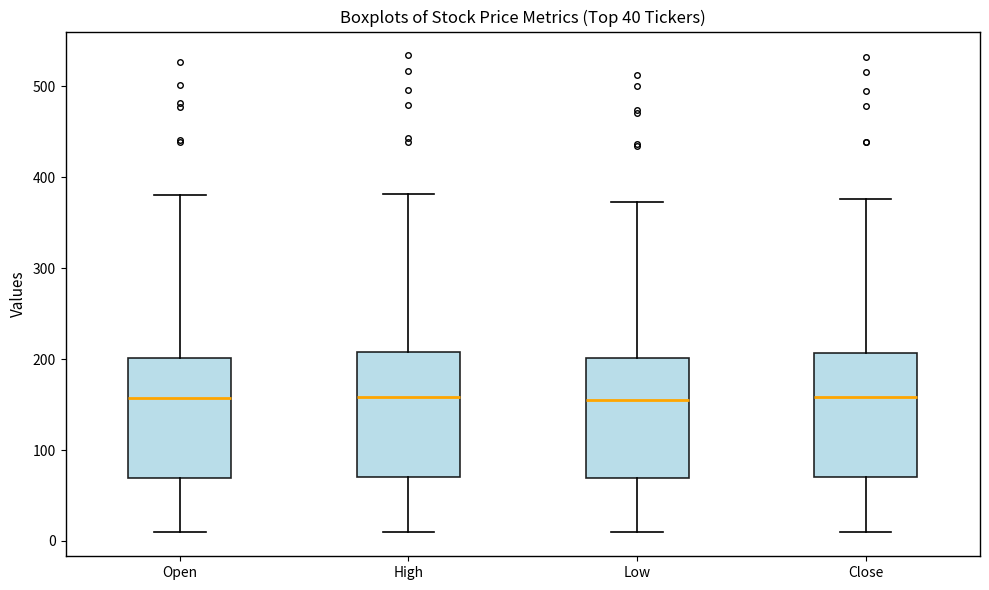

Reading left to right, transcribe this box plot: for each box, give where its median line is, the range the box spans, and where its two whiskers end, as read against the y-axis. The values are not printed on the chart, so give them approximately, as read against the axis.

Open: median 160, box 70 to 200, whiskers 10 to 380
High: median 160, box 70 to 210, whiskers 10 to 380
Low: median 160, box 70 to 200, whiskers 10 to 370
Close: median 160, box 70 to 210, whiskers 10 to 380